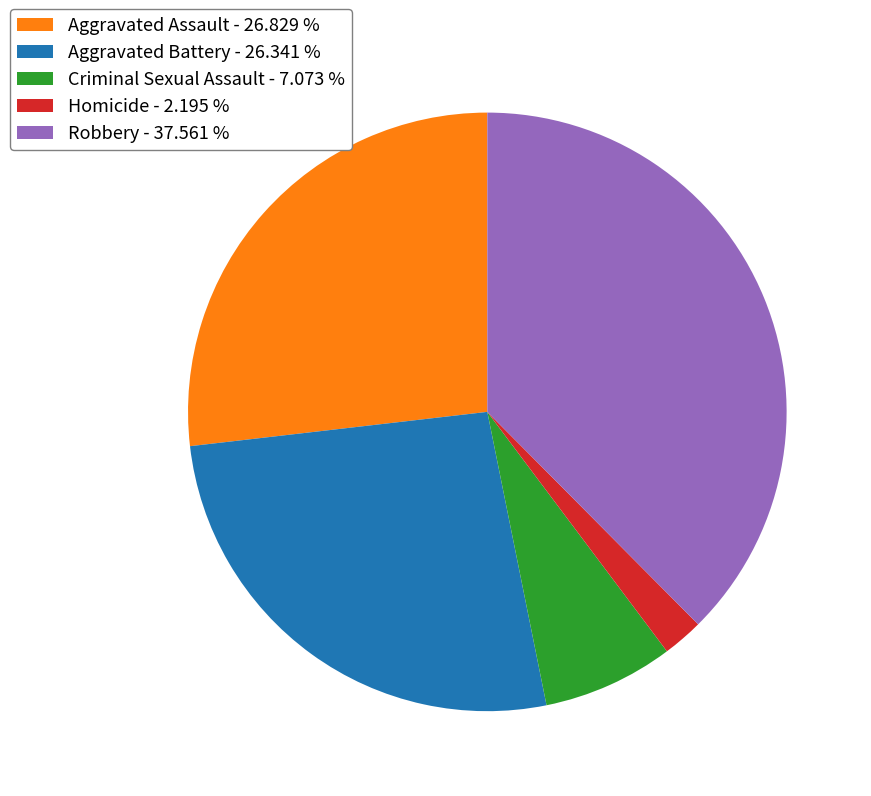

True or false: Robbery accounts for 23% of the total.

False